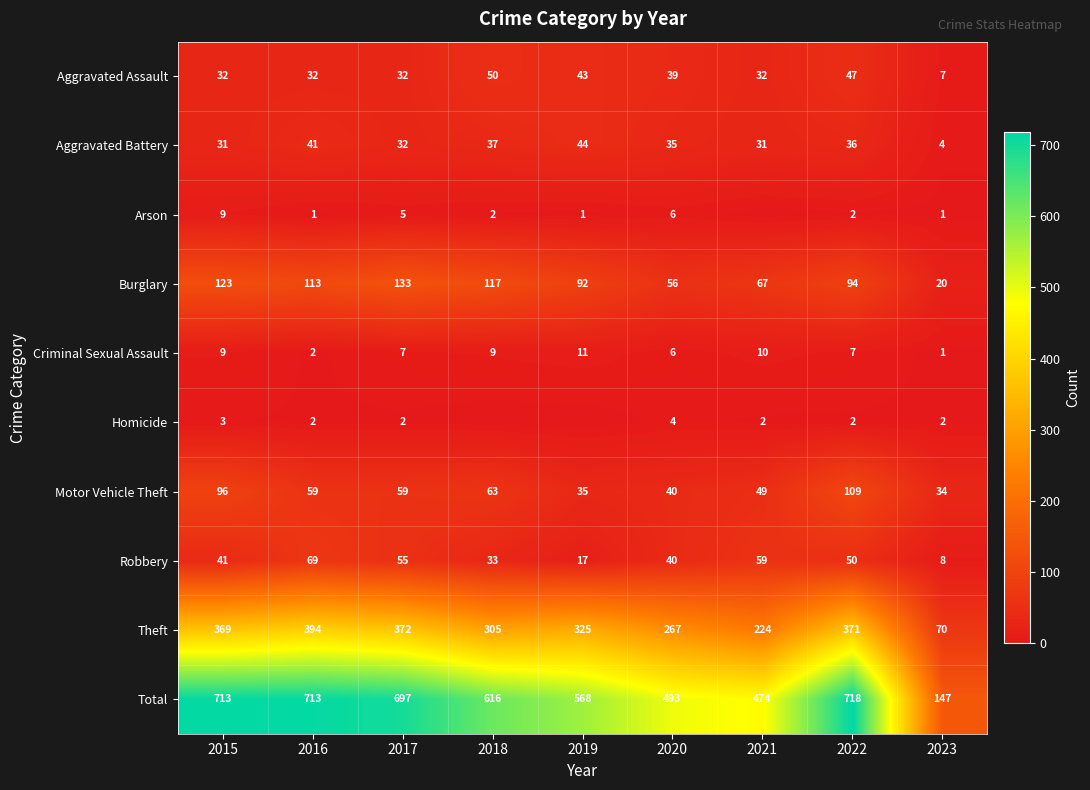

List the labels in order of Robbery value, smallest first.

2023, 2019, 2018, 2020, 2015, 2022, 2017, 2021, 2016